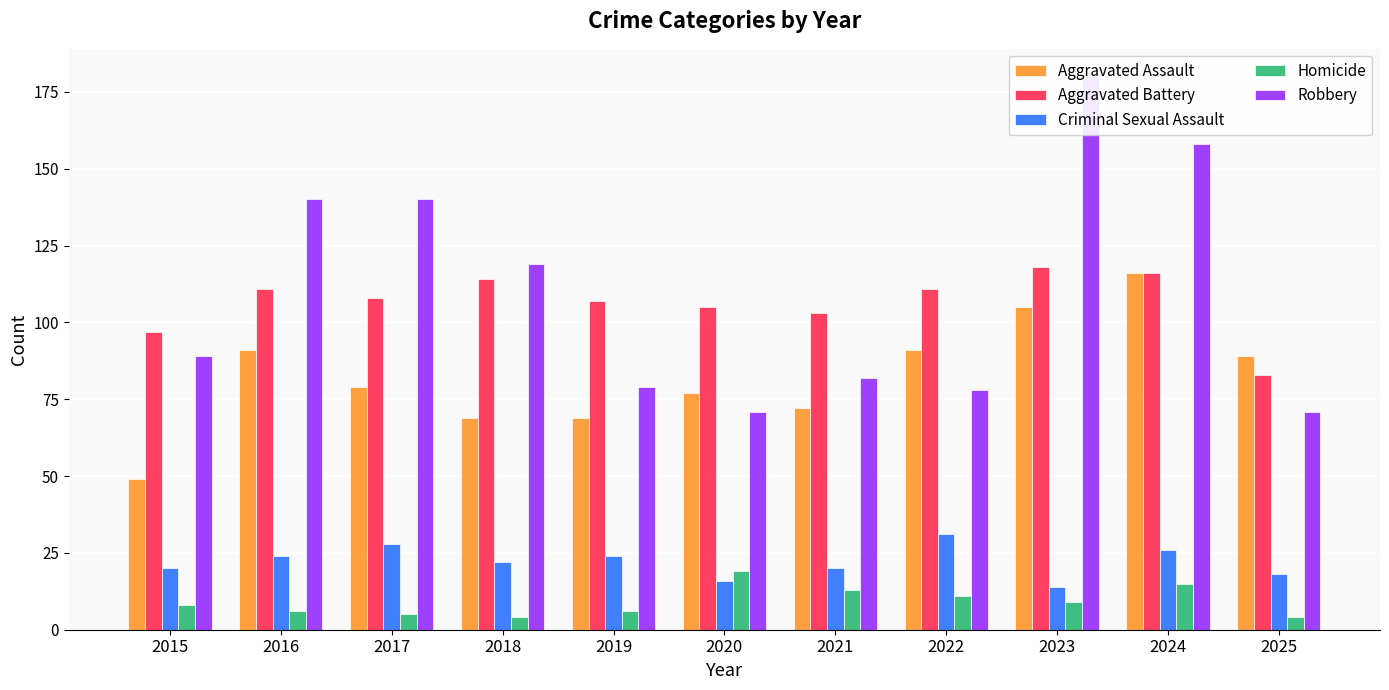

Between 2016 and 2023, which series saw the biggest shift?

Robbery